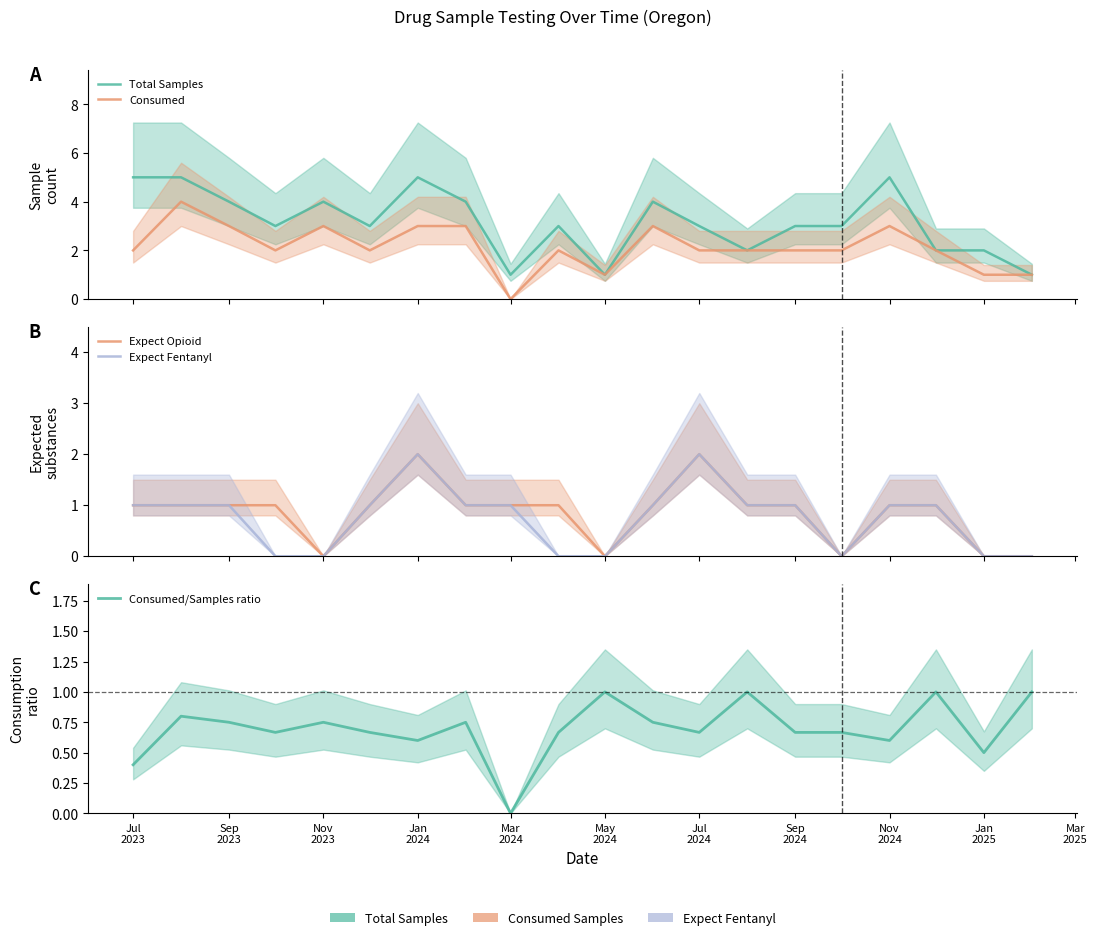

List the series in order of their peak value, lowest first.

Consumed/Samples ratio, Expect Opioid, Expect Fentanyl, Consumed, Total Samples